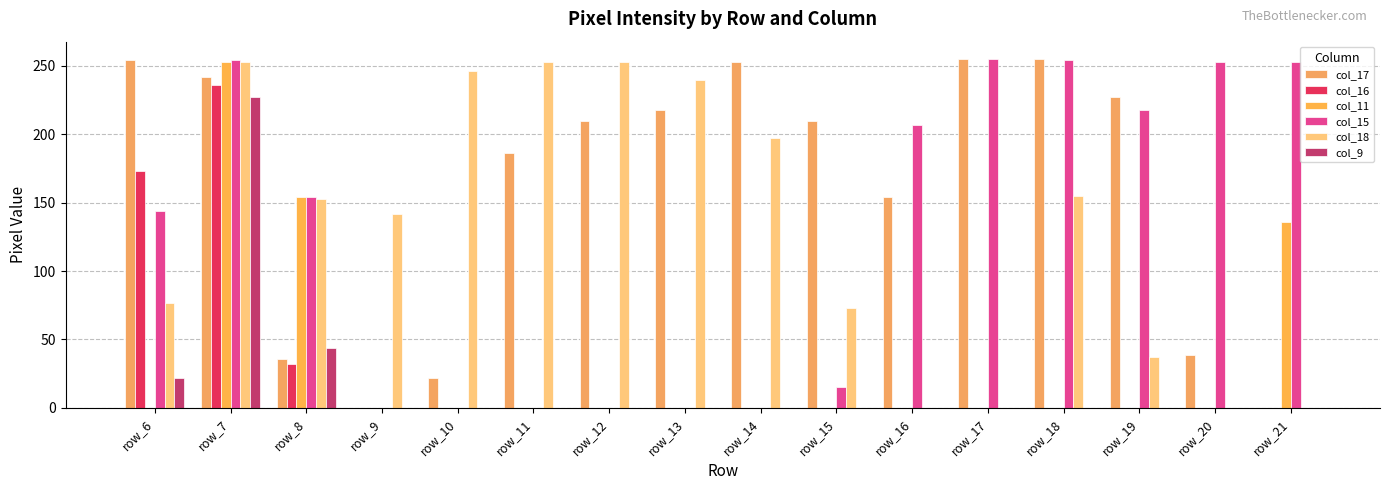

What is the sum of all col_11 values?

543